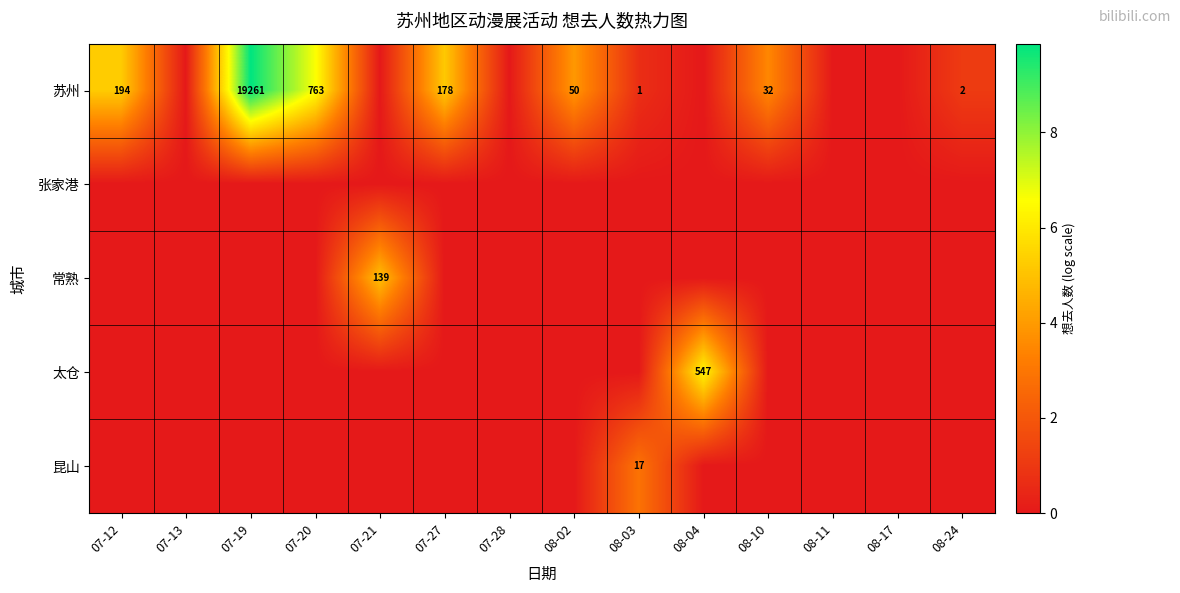

The 苏州 series shows 0 at 08-03. True or false?

False